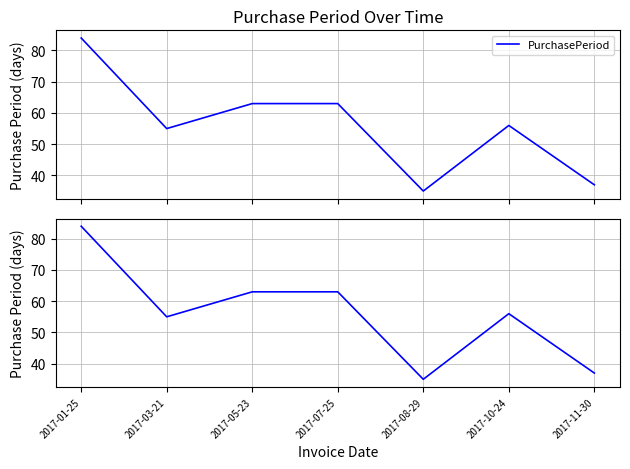

How many series are shown in this chart?

1